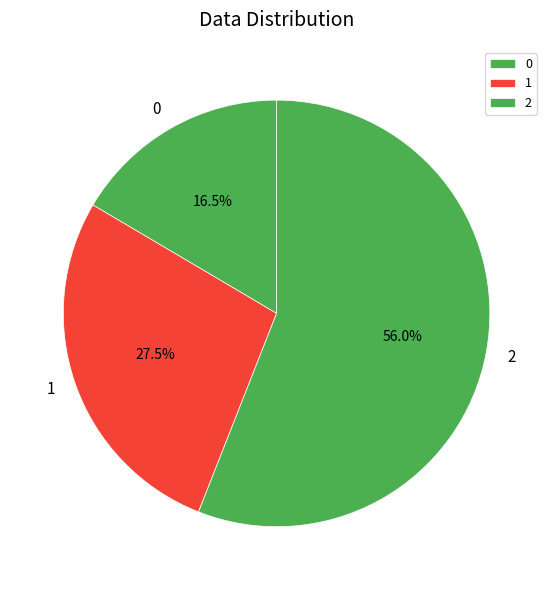

Between 2 and 0, which is larger?

2